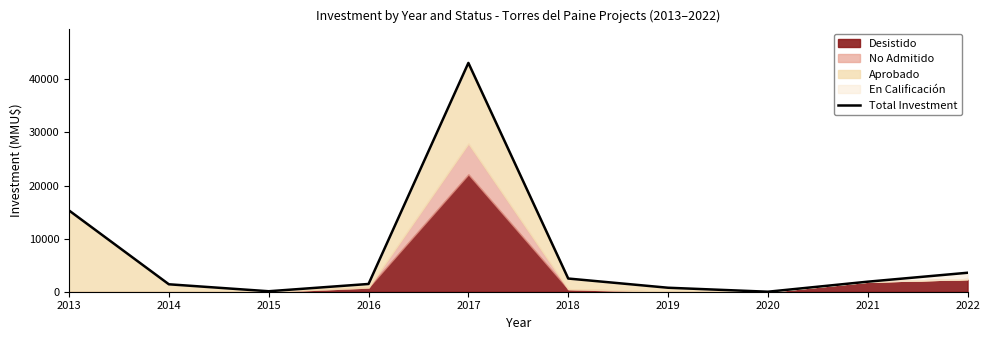

At which category does the data reach its first local valley?

2015